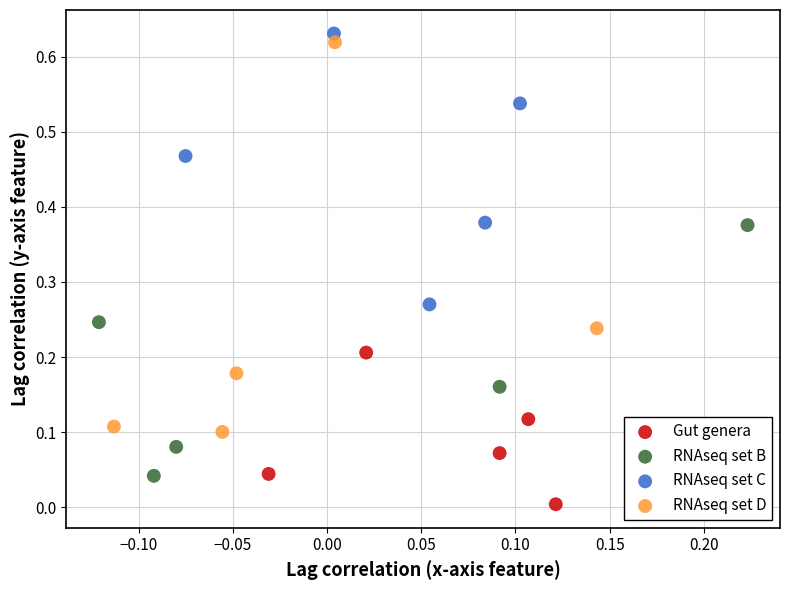

What are all the series names shown in the legend?

Gut genera, RNAseq set B, RNAseq set C, RNAseq set D